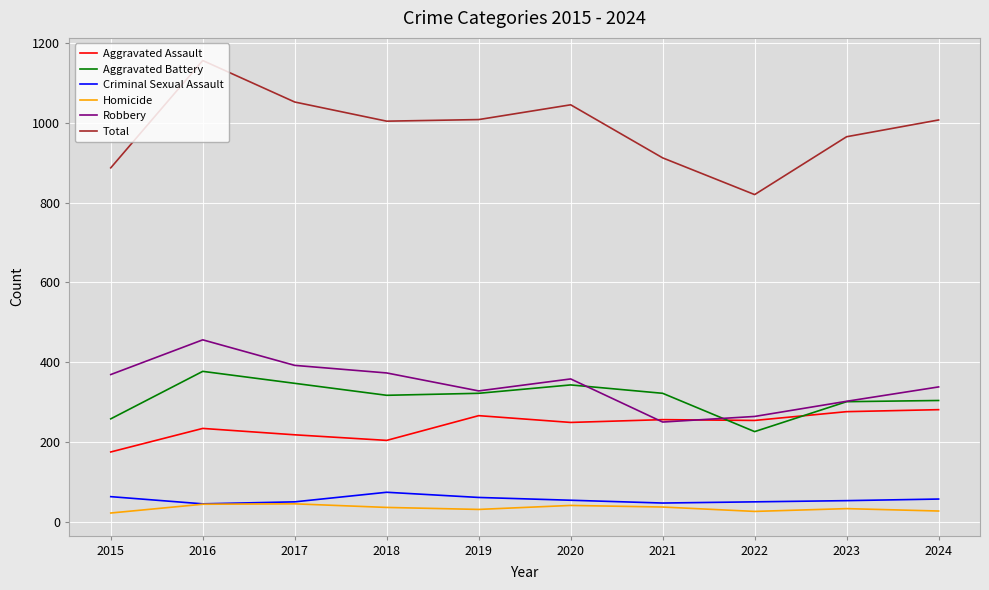

What is the average value of the Aggravated Battery series?

312